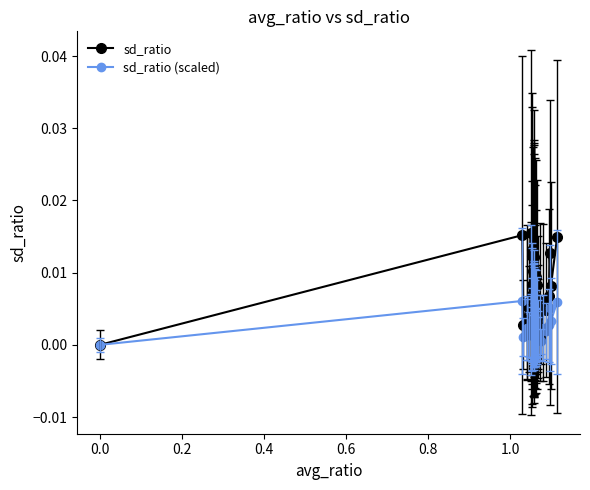

Which series has the widest spread of values?

sd_ratio